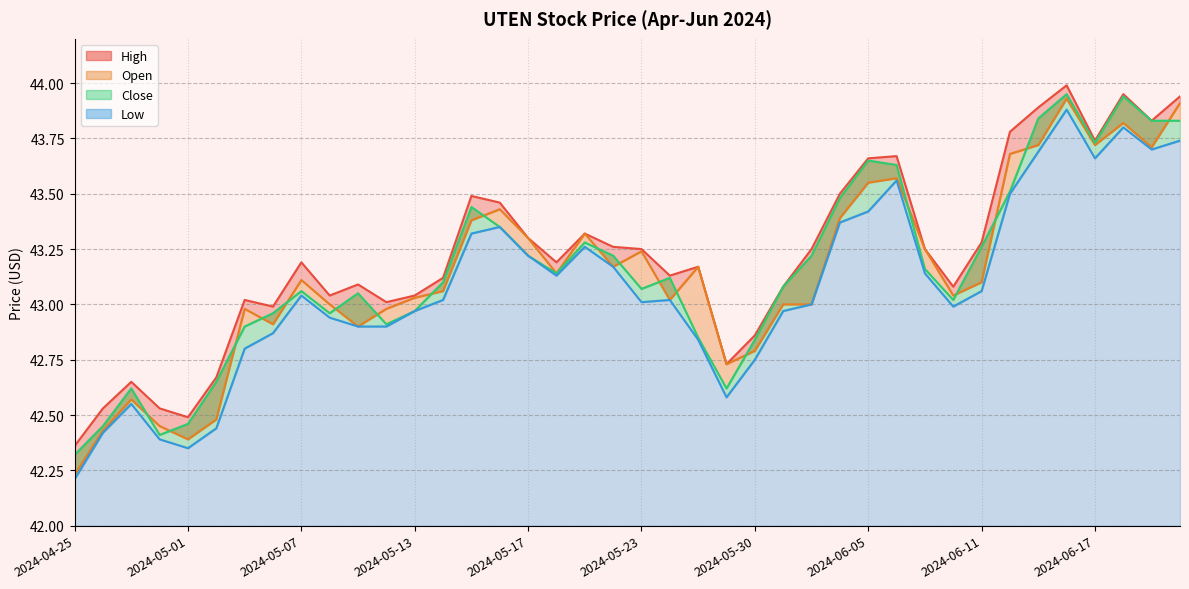

What is the difference between the maximum and minimum values in the High series?

1.6